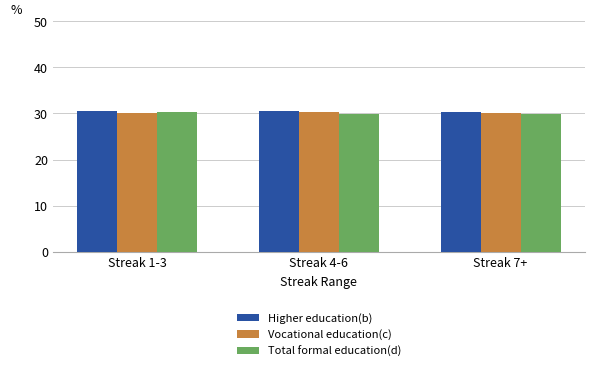

What is the highest value of the Total formal education(d) series?

30.3